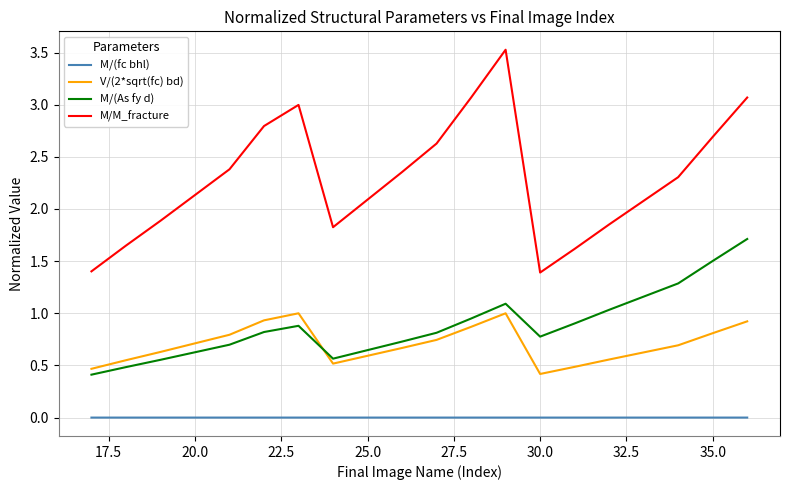

What is the maximum value shown in the chart?

3.5